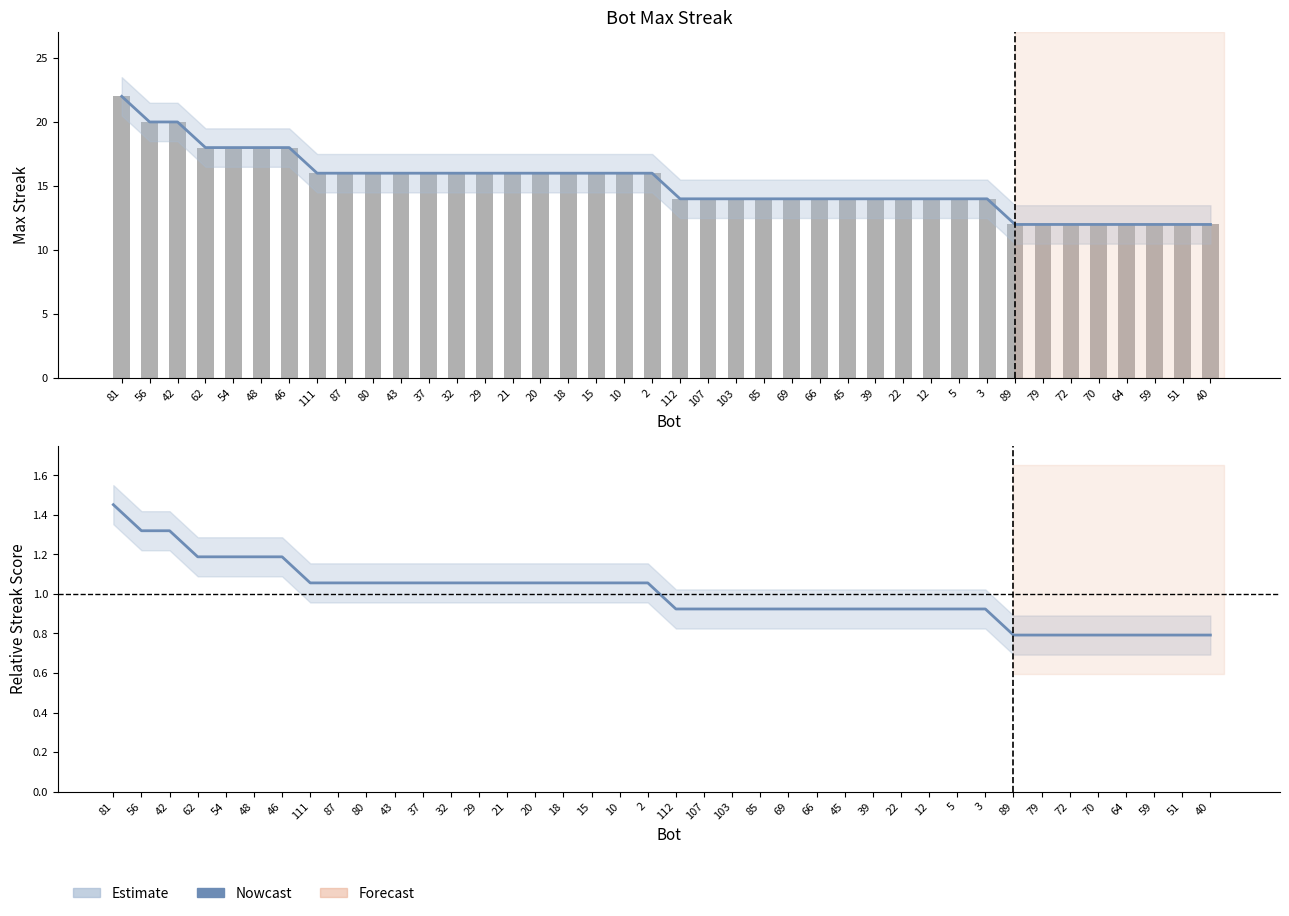

Reading left to right, transcribe all the data shown in this chart.

maxStreak: 22.0	20.0	20.0	18.0	18.0	18.0	18.0	16.0	16.0	16.0	16.0	16.0	16.0	16.0	16.0	16.0	16.0	16.0	16.0	16.0	14.0	14.0	14.0	14.0	14.0	14.0	14.0	14.0	14.0	14.0	14.0	14.0	12.0	12.0	12.0	12.0	12.0	12.0	12.0	12.0
maxStreak (bar): 22.0	20.0	20.0	18.0	18.0	18.0	18.0	16.0	16.0	16.0	16.0	16.0	16.0	16.0	16.0	16.0	16.0	16.0	16.0	16.0	14.0	14.0	14.0	14.0	14.0	14.0	14.0	14.0	14.0	14.0	14.0	14.0	12.0	12.0	12.0	12.0	12.0	12.0	12.0	12.0
Normalized maxStreak: 1.5	1.3	1.3	1.2	1.2	1.2	1.2	1.1	1.1	1.1	1.1	1.1	1.1	1.1	1.1	1.1	1.1	1.1	1.1	1.1	0.9	0.9	0.9	0.9	0.9	0.9	0.9	0.9	0.9	0.9	0.9	0.9	0.8	0.8	0.8	0.8	0.8	0.8	0.8	0.8